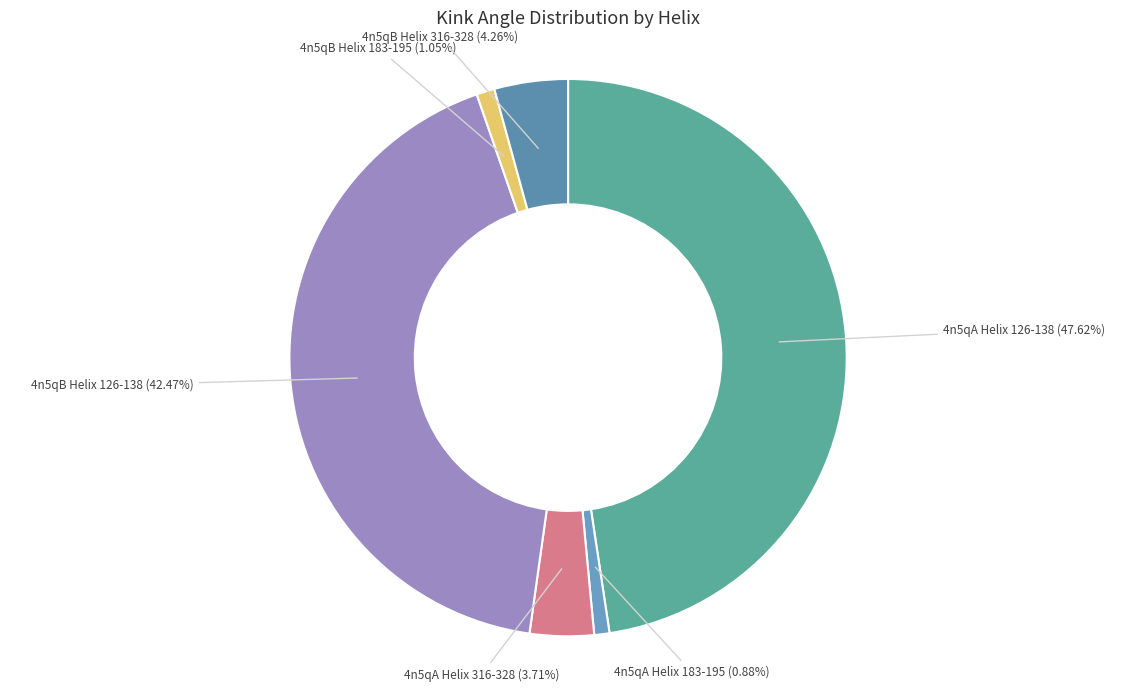

Count the number of slices in the pie.

6